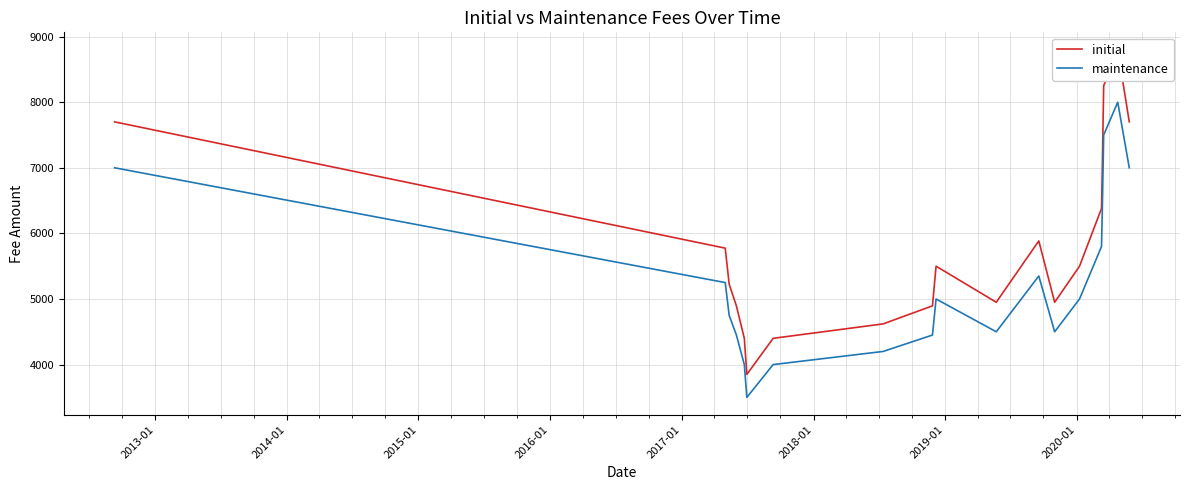

How many values in the initial series exceed 5500?

8